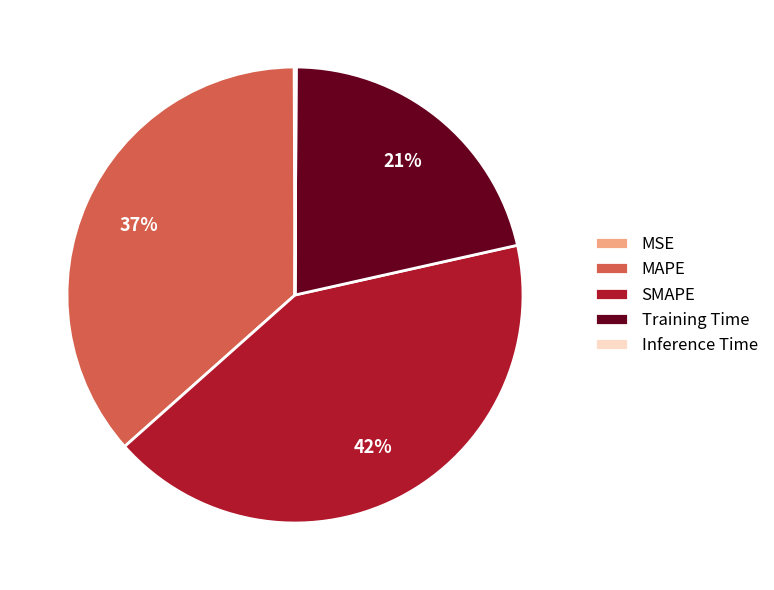

Which category has the biggest portion of the pie?

SMAPE